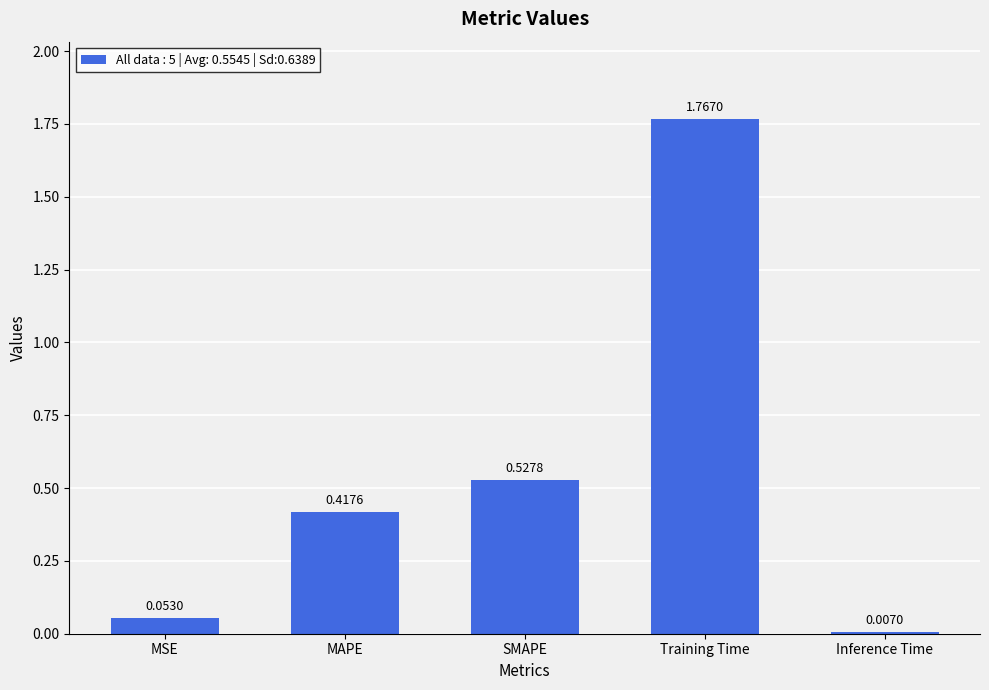

Which category has the lowest value across all series?

Inference Time